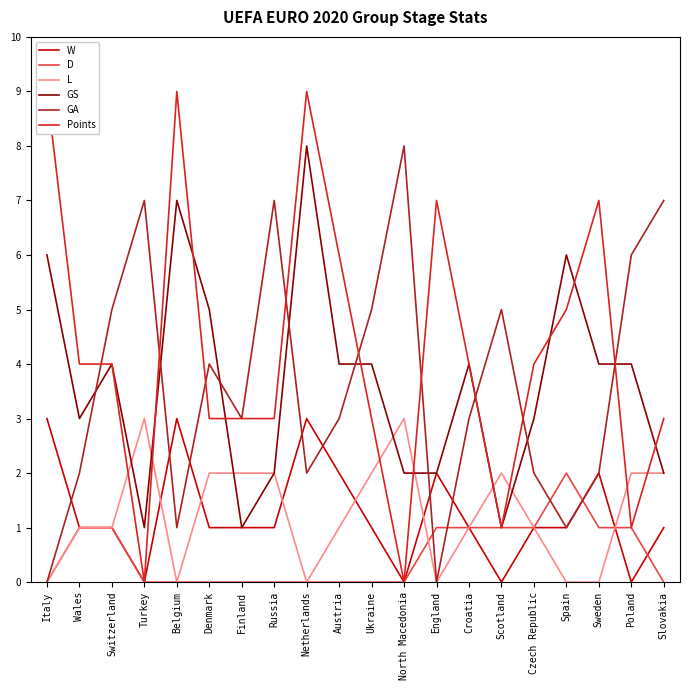

What is the label of the 14th point from the right?

Finland